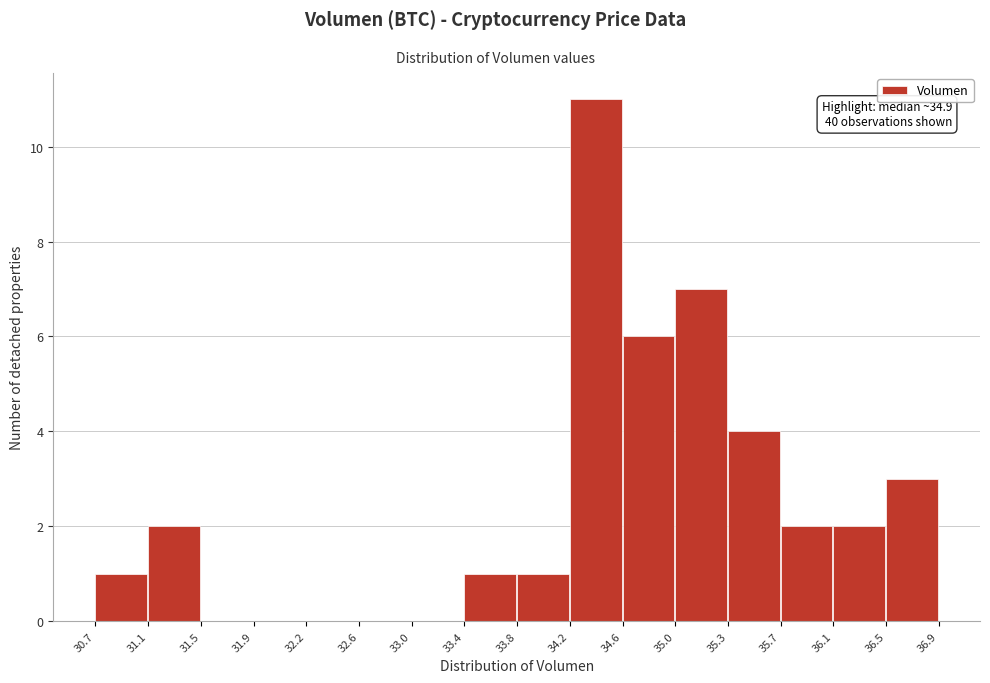

Which range on the x-axis has the tallest bar?

34.2 to 34.6